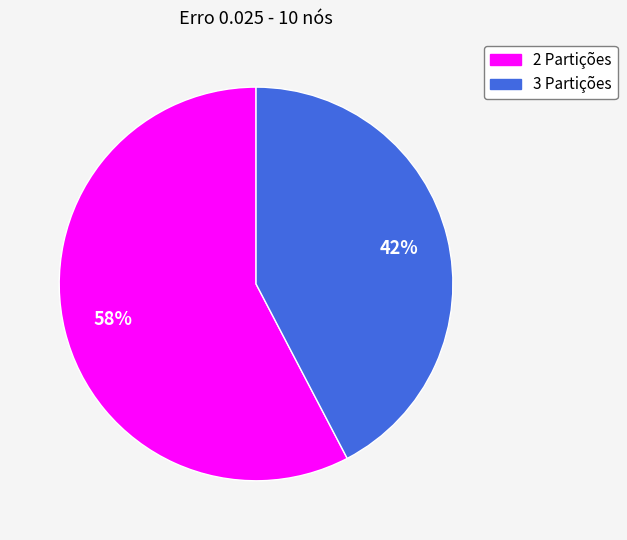

What percentage is the 3 Partições slice, to the nearest percent?

42%